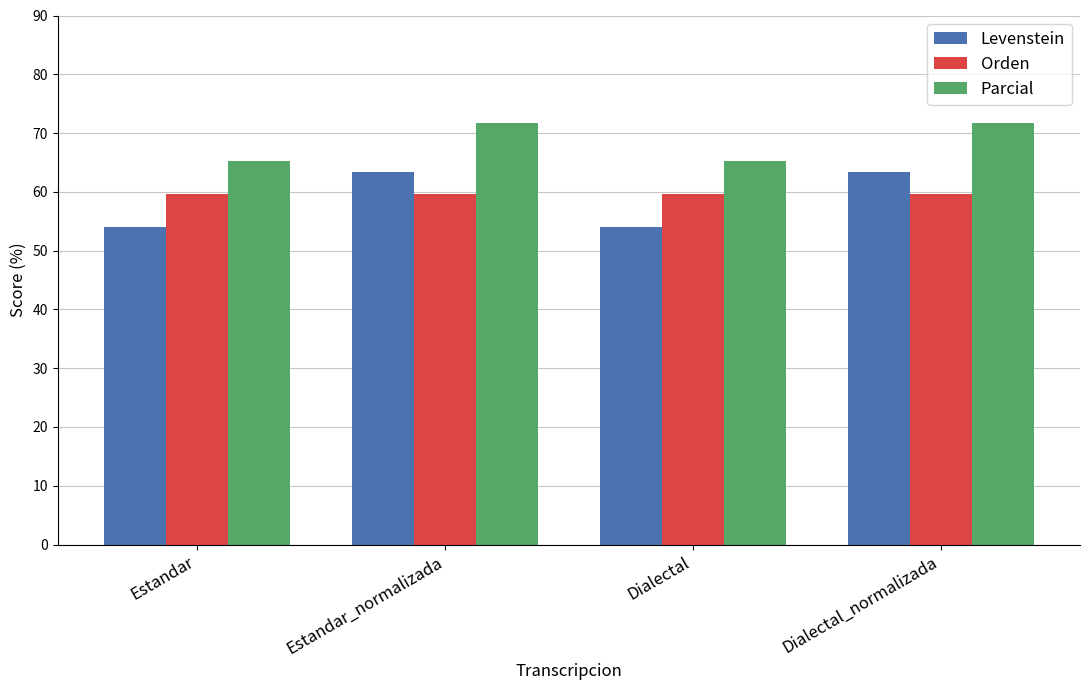

Reading right to left, what are all the values shown in this chart?

Levenstein: Dialectal_normalizada=63.4	Dialectal=53.9	Estandar_normalizada=63.4	Estandar=53.9
Orden: Dialectal_normalizada=59.7	Dialectal=59.7	Estandar_normalizada=59.7	Estandar=59.7
Parcial: Dialectal_normalizada=71.6	Dialectal=65.3	Estandar_normalizada=71.6	Estandar=65.3